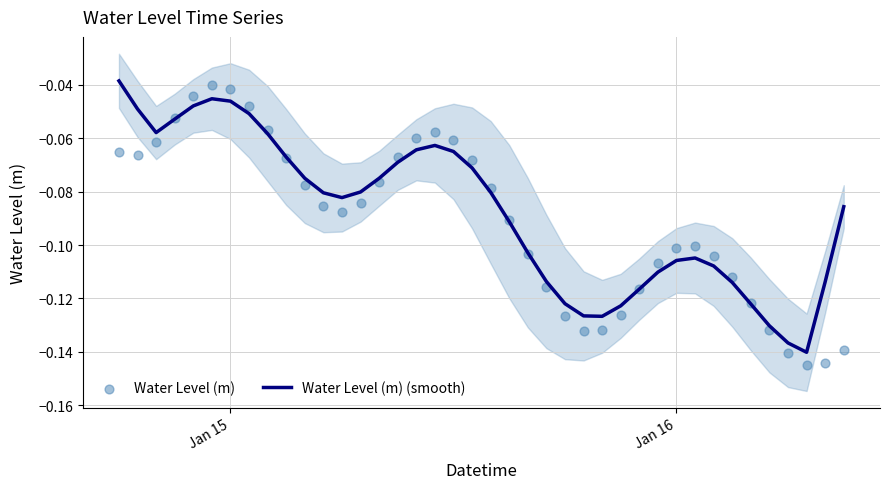

Which series contains the highest Y value?

Water Level (m) (smooth)